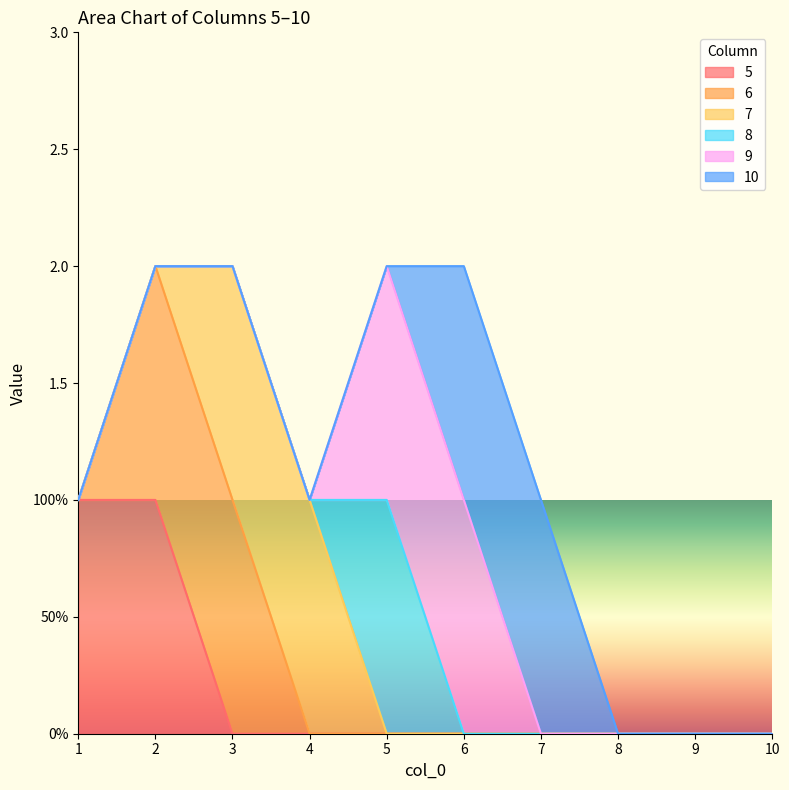

True or false: 6 and 8 cross at least once.

False